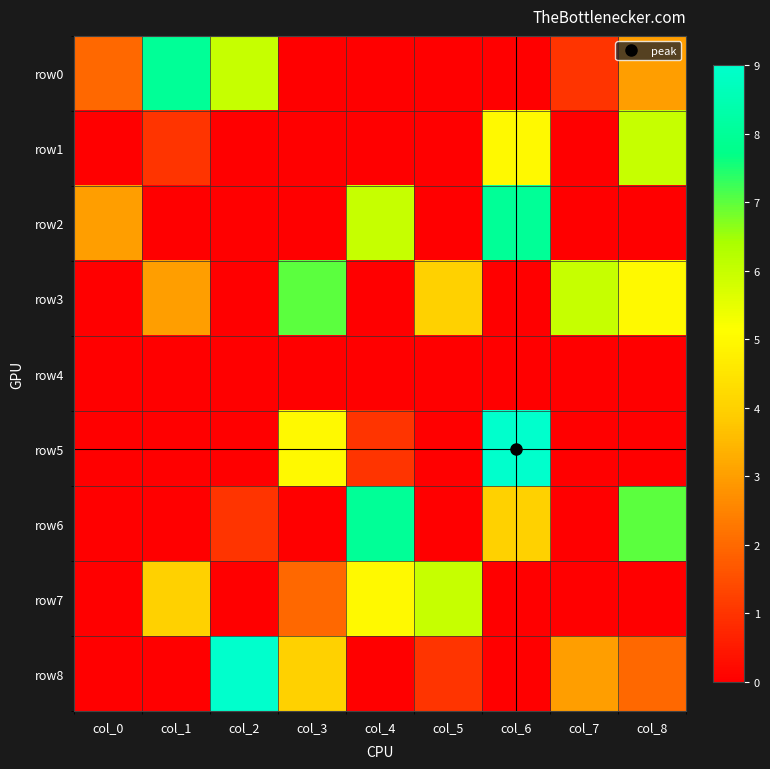

Between col_2 and col_7, which series saw the biggest shift?

row3